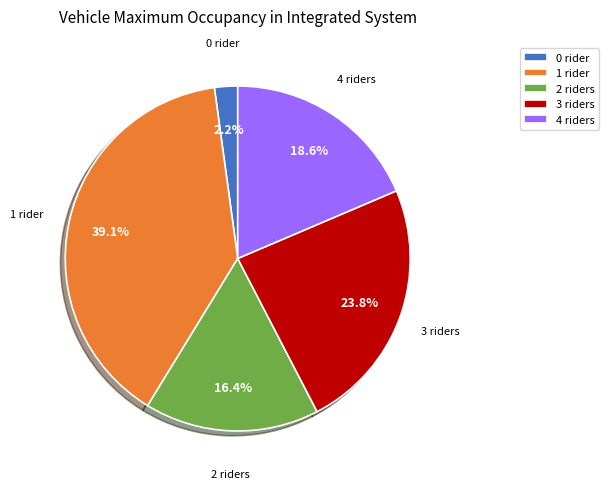

Which category has the biggest portion of the pie?

1 rider